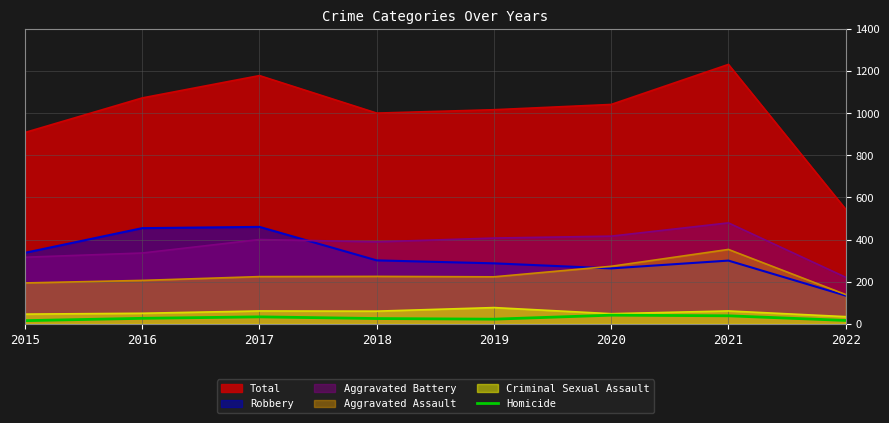

Which series changed the most between 2017 and 2020?

Robbery